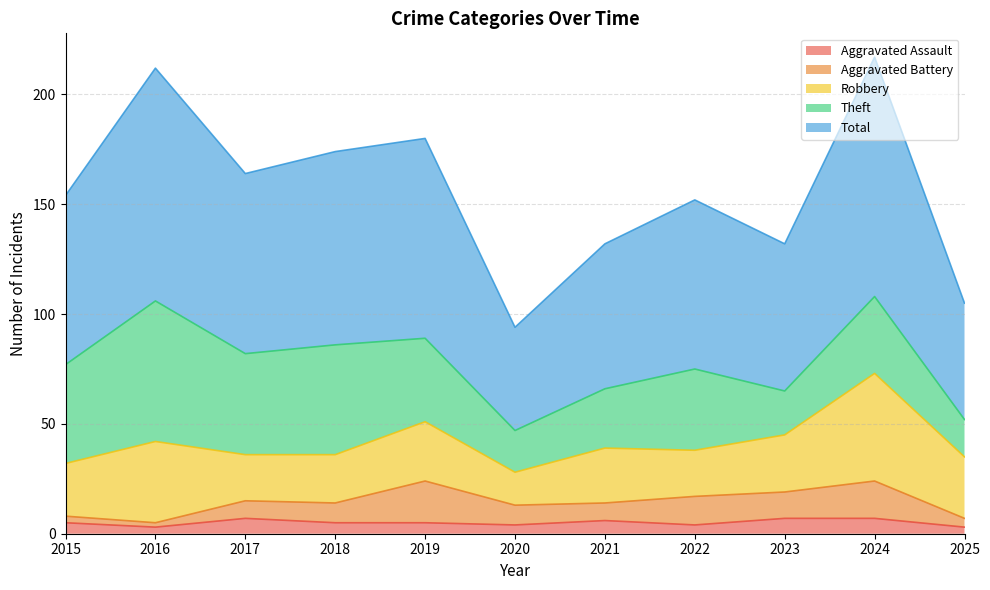

True or false: Theft and Aggravated Assault intersect in this chart.

False